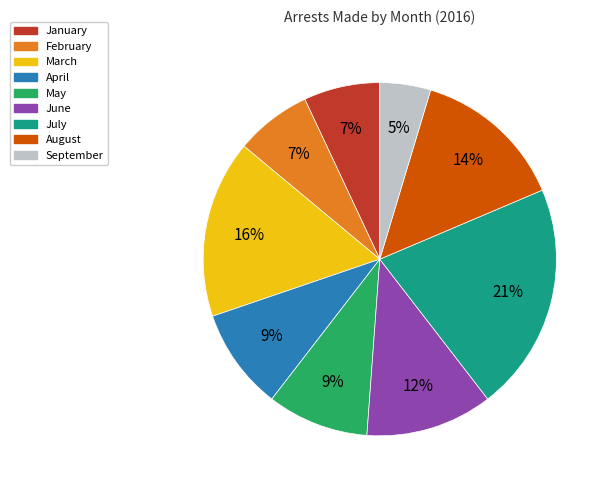

To the nearest percent, what is the difference between the largest and smallest slice percentages?

16%